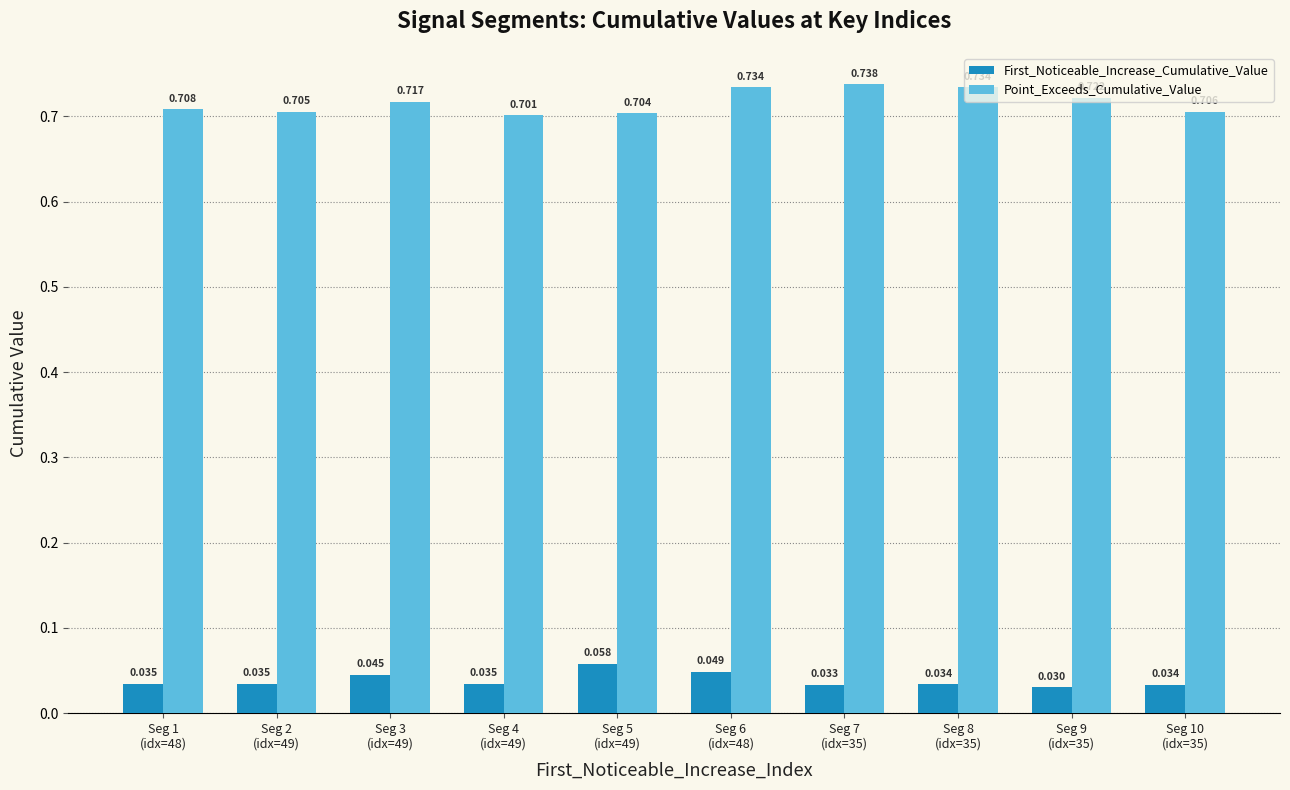

True or false: Point_Exceeds_Cumulative_Value has a value of 0.7 at Seg 6
(idx=48).

True